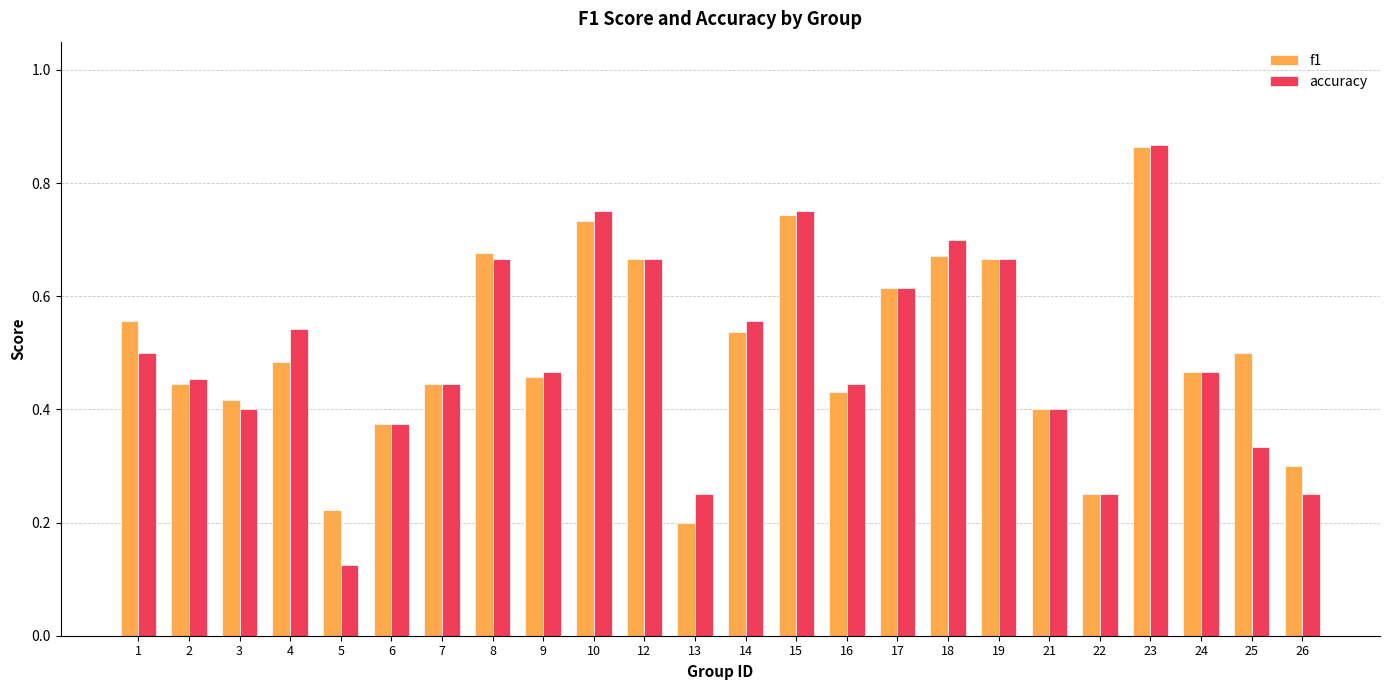

Is the value of f1 at 3 greater than the value of accuracy at 5?

Yes